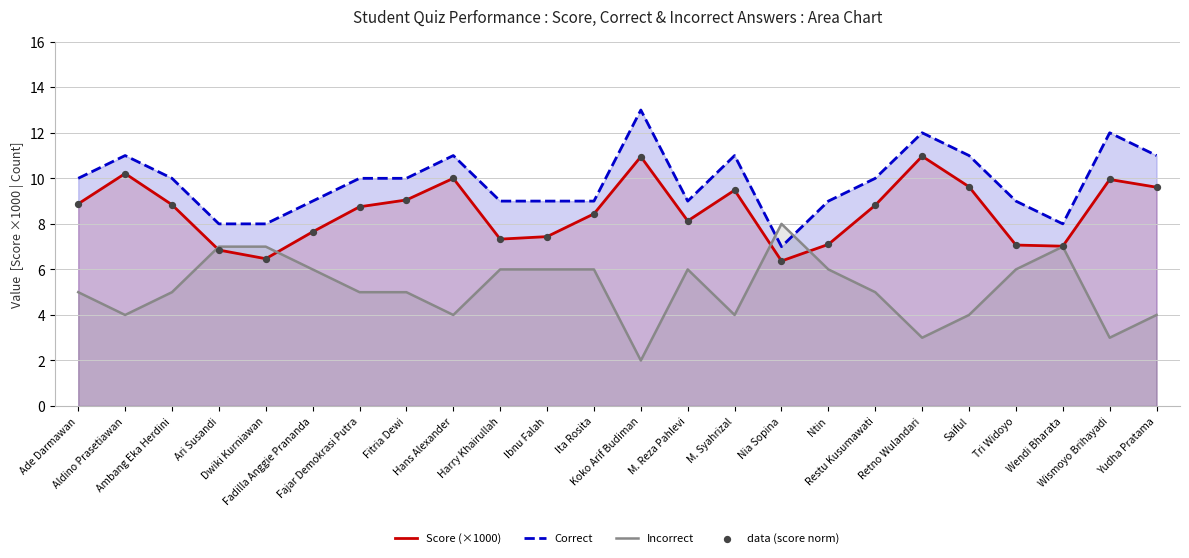

Is the value of data (score norm) at Tri Widoyo greater than the value of Score (×1000) at Yudha Pratama?

No